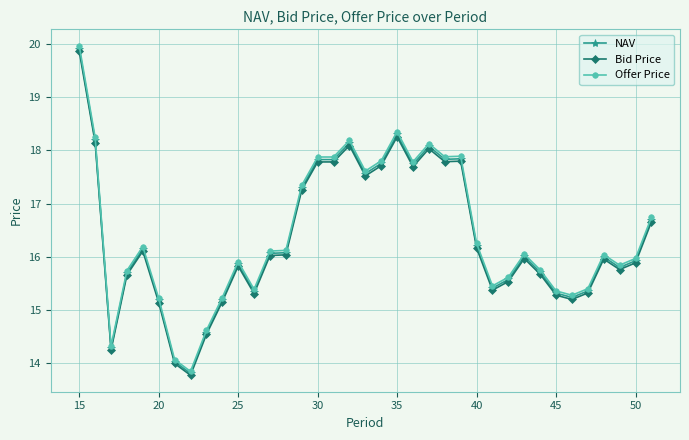

What is the value of the Offer Price point at the 12th from the left?

15.4